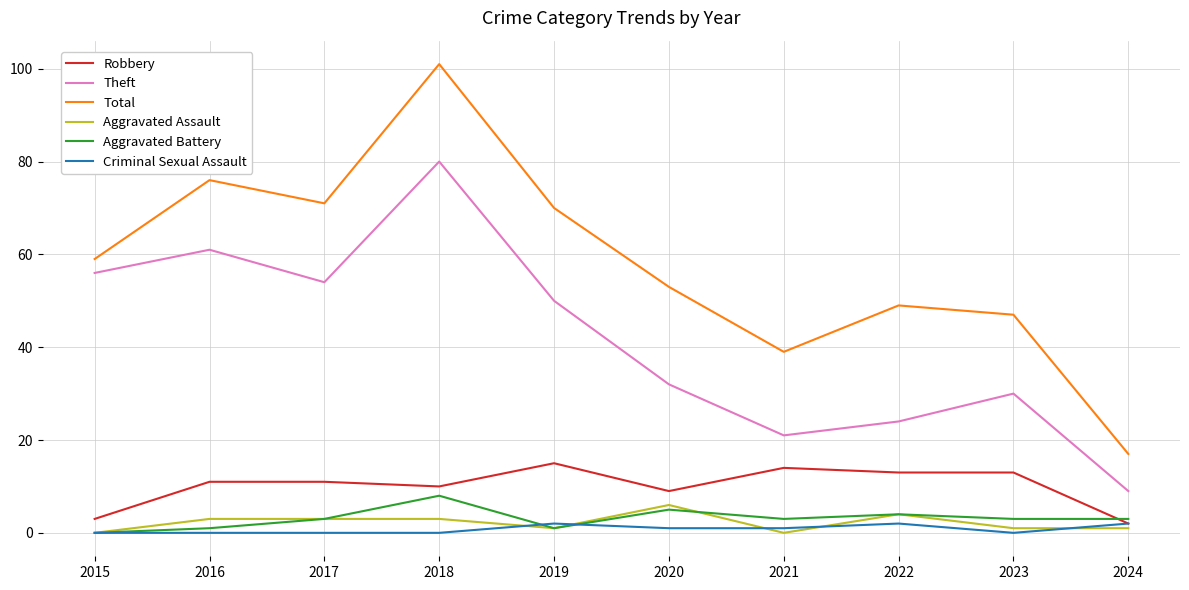

Reading left to right, what are all the values shown in this chart?

Robbery: 3	11	11	10	15	9	14	13	13	2
Theft: 56	61	54	80	50	32	21	24	30	9
Total: 59	76	71	101	70	53	39	49	47	17
Aggravated Assault: 0	3	3	3	1	6	0	4	1	1
Aggravated Battery: 0	1	3	8	1	5	3	4	3	3
Criminal Sexual Assault: 0	0	0	0	2	1	1	2	0	2